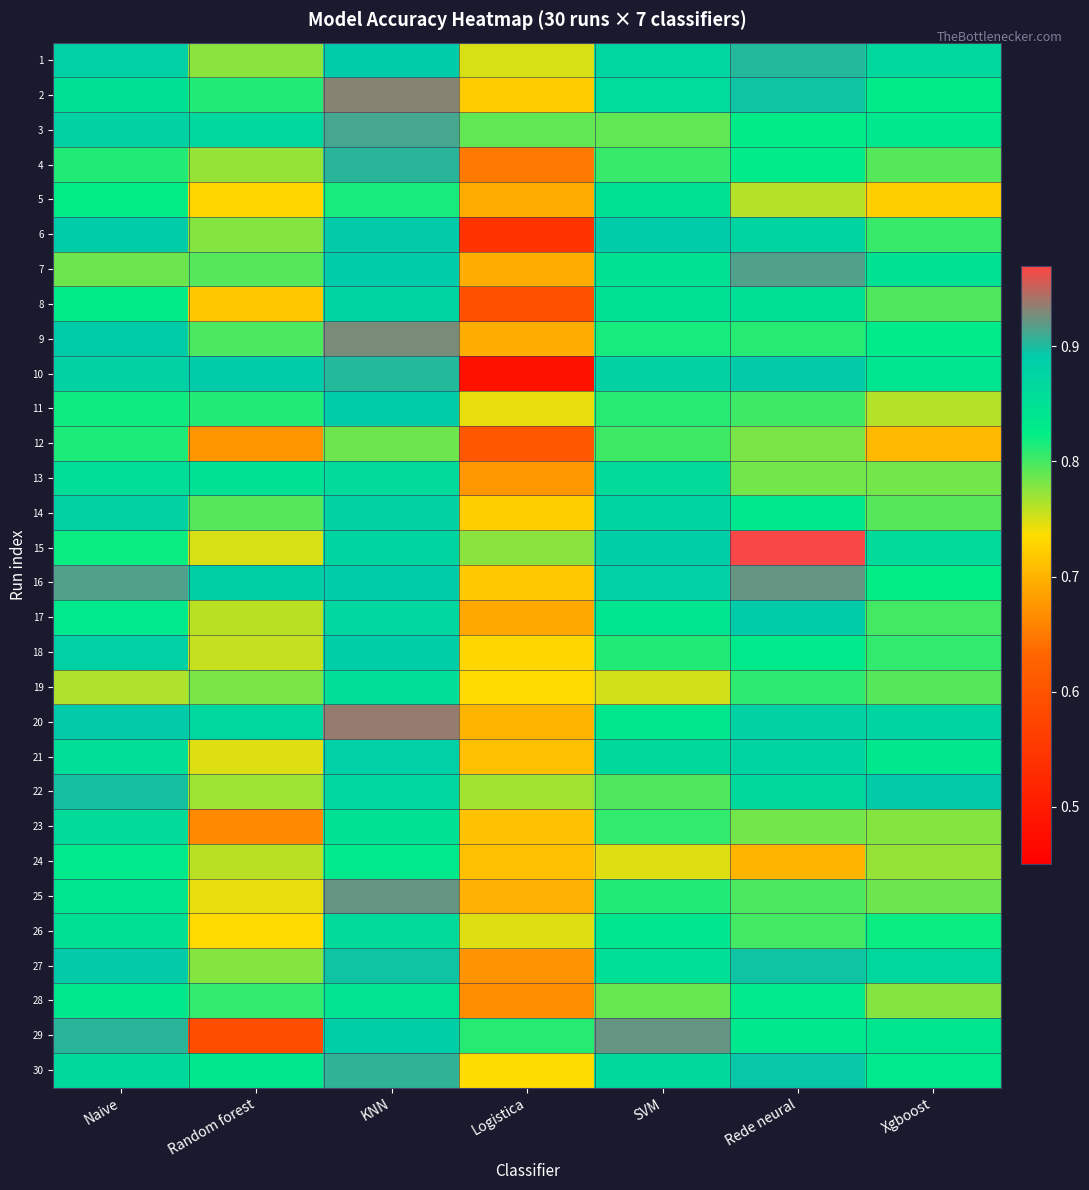

Which label corresponds to the smallest value in the chart?

Logistica